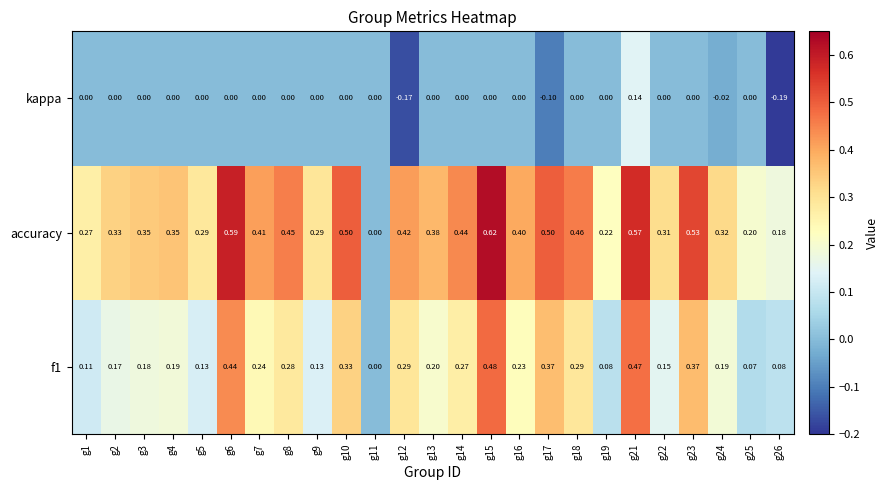

Which series changed the most between g4 and g10?

accuracy